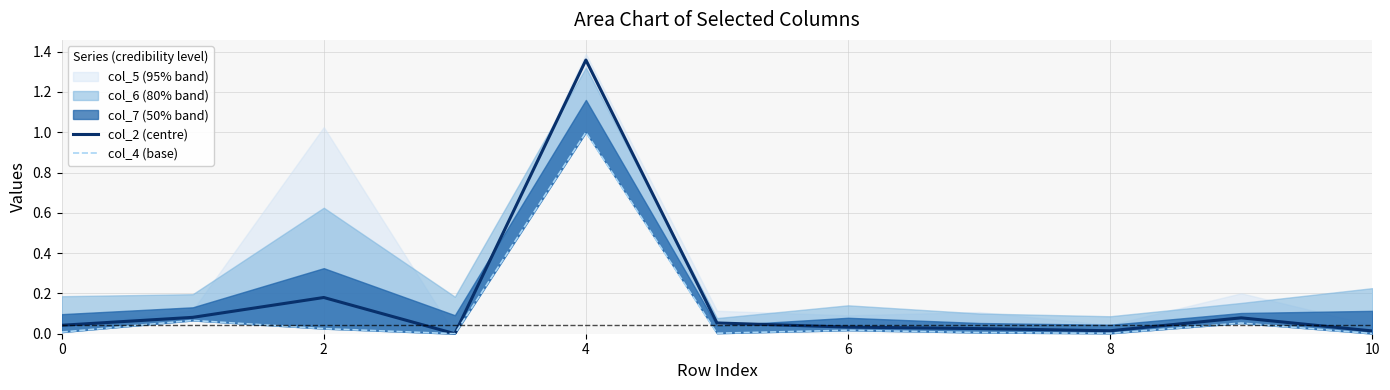

True or false: col_2 (centre) and col_4 (base) intersect in this chart.

False